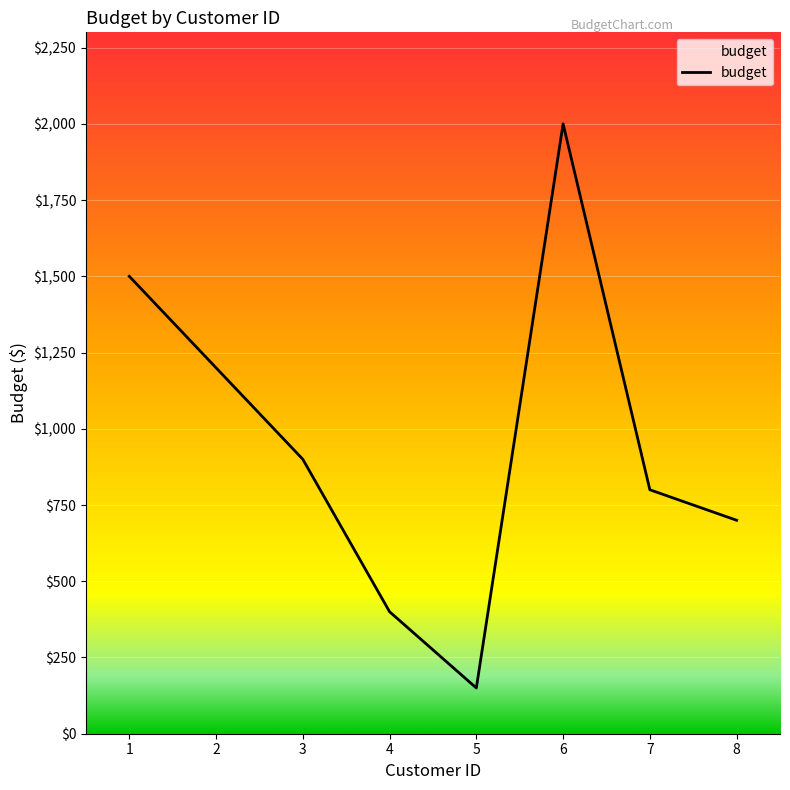

How many series are shown in this chart?

1